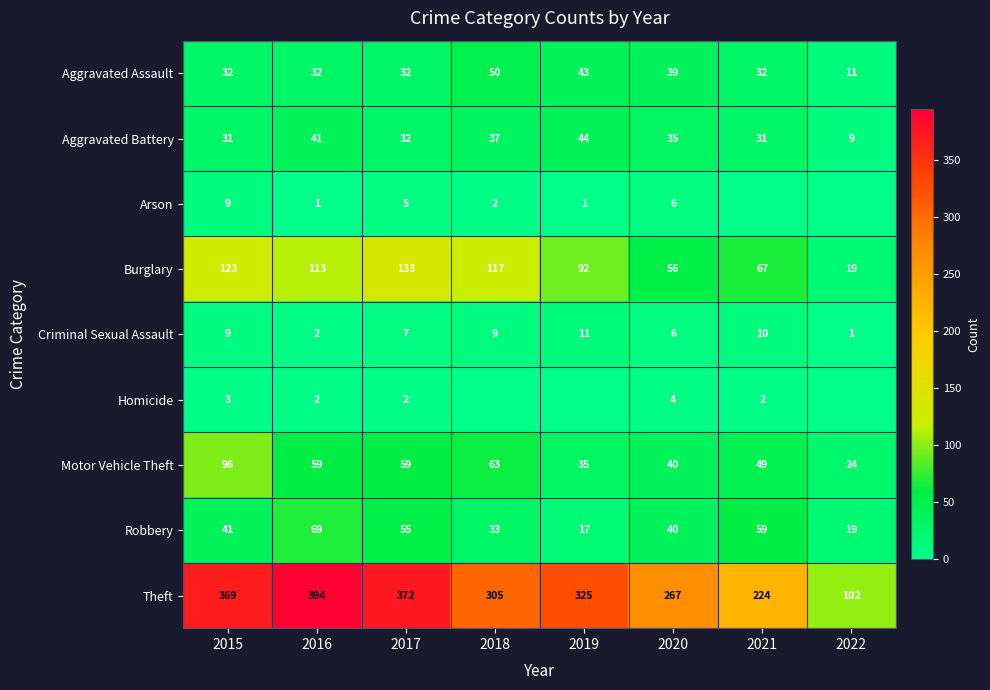

What is the difference between the second highest and minimum values in the Criminal Sexual Assault series?

9